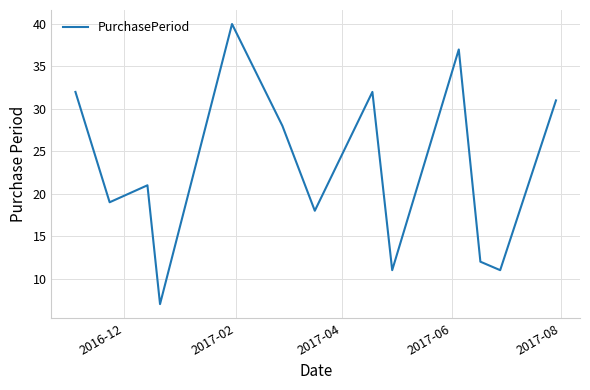

Reading left to right, list all the values displayed in this chart.

32	19	21	7	40	28	18	32	11	37	12	11	31